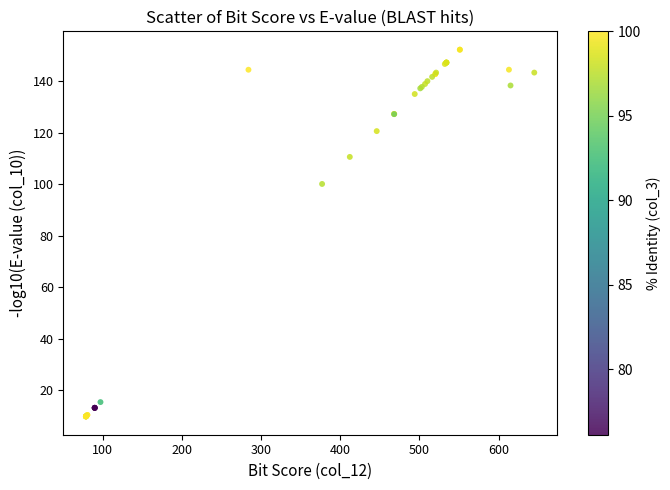

What Y value in the scatter plot is closest to 81?

100.1